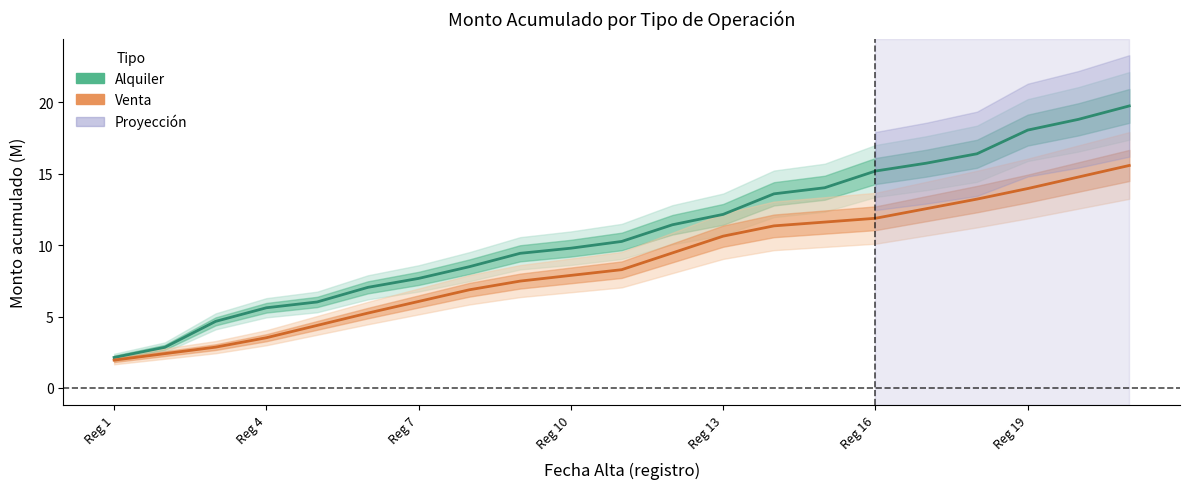

What position from the right is 14?

7